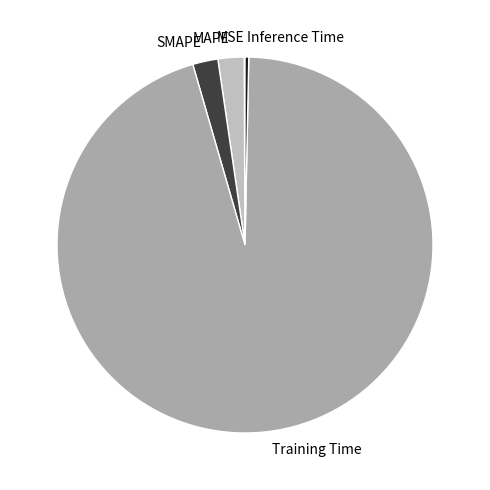

Which slice represents more than half of the pie?

Training Time